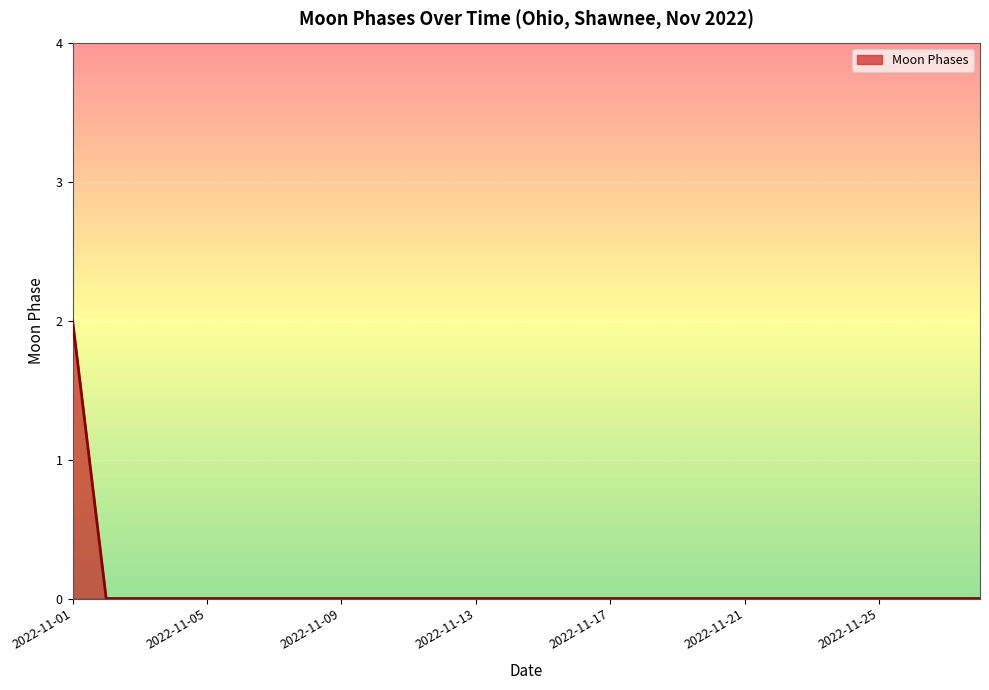

What is the maximum value shown in the chart?

2